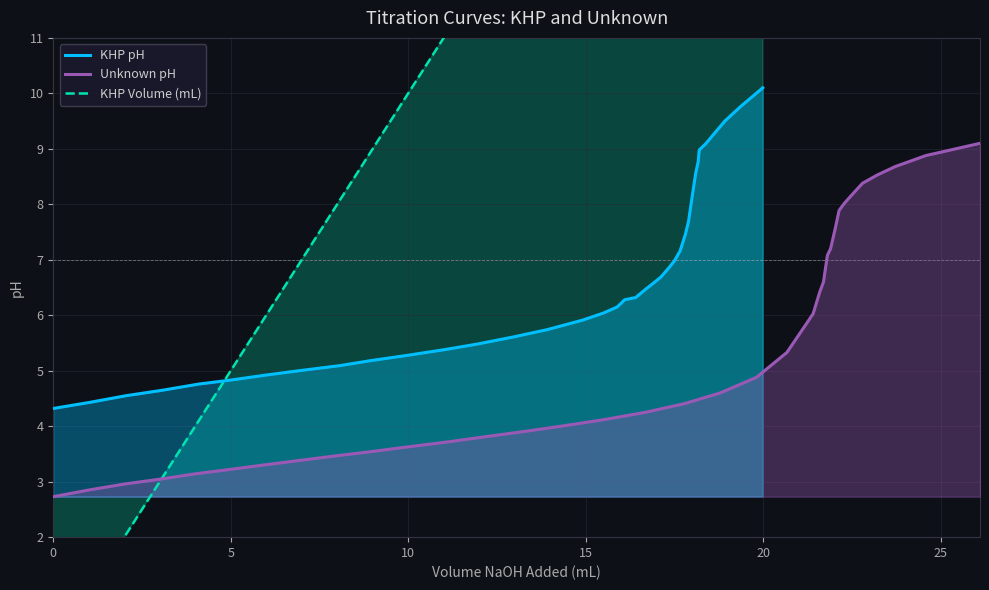

How many lines are shown in the chart?

3